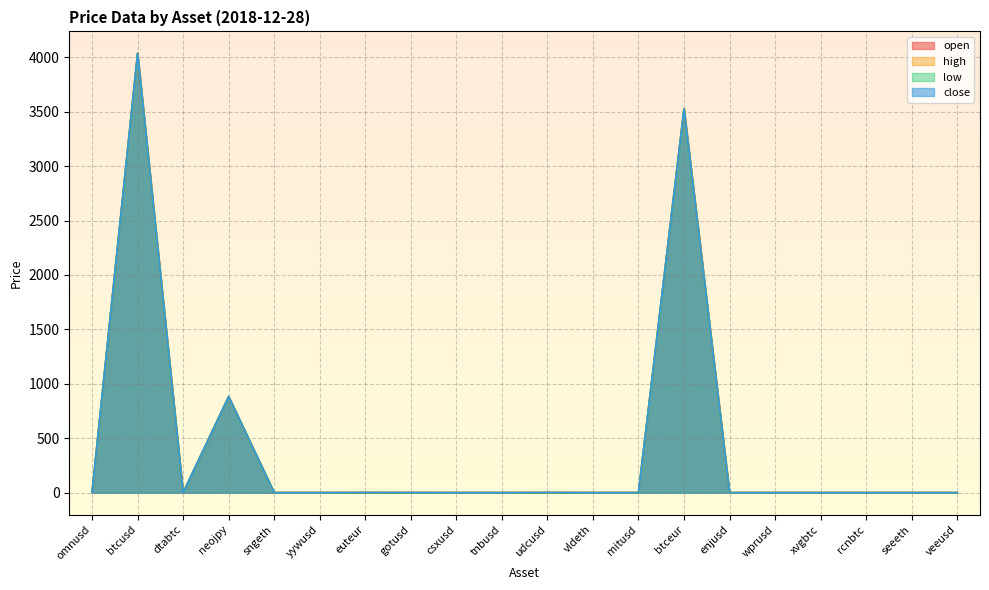

What is the average value of the low series?

422.5